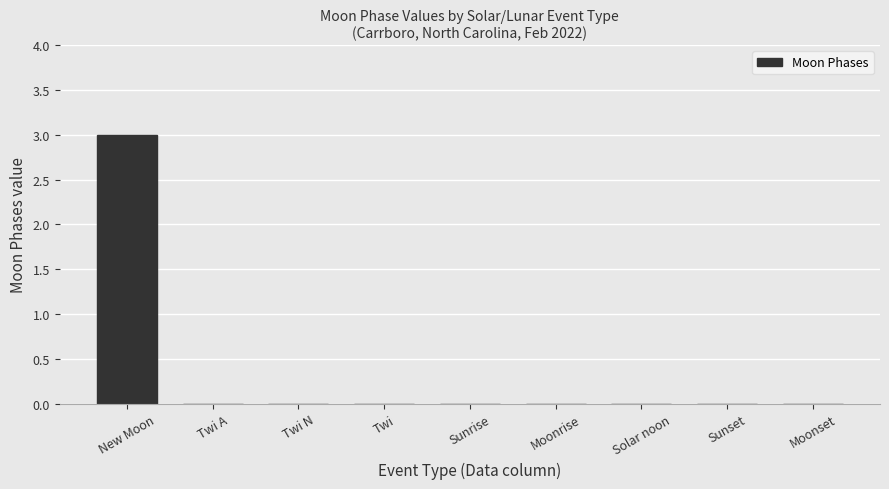

The chart shows a value of -2 at Moonrise. True or false?

False